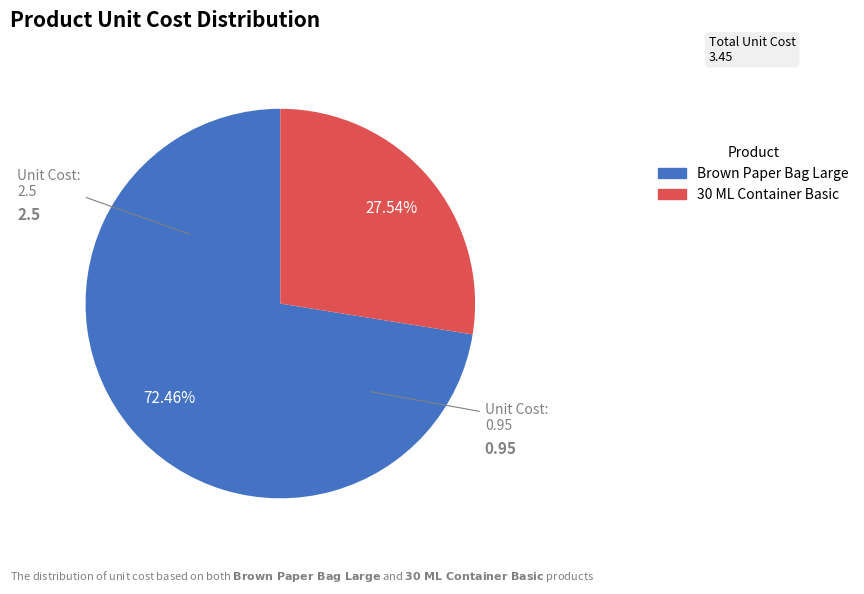

To the nearest percent, what portion does 30 ML Container Basic represent?

28%